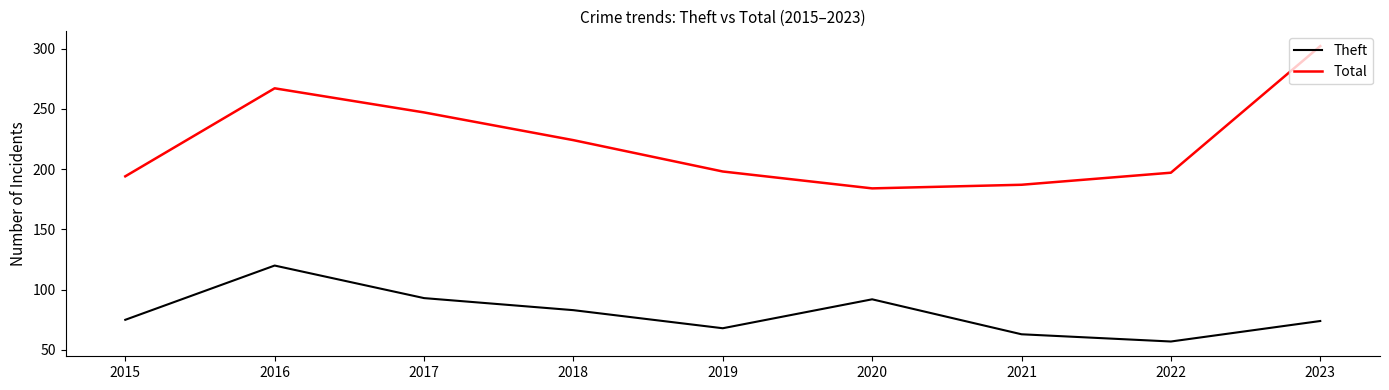

Between 2018 and 2022, which series saw the biggest shift?

Total